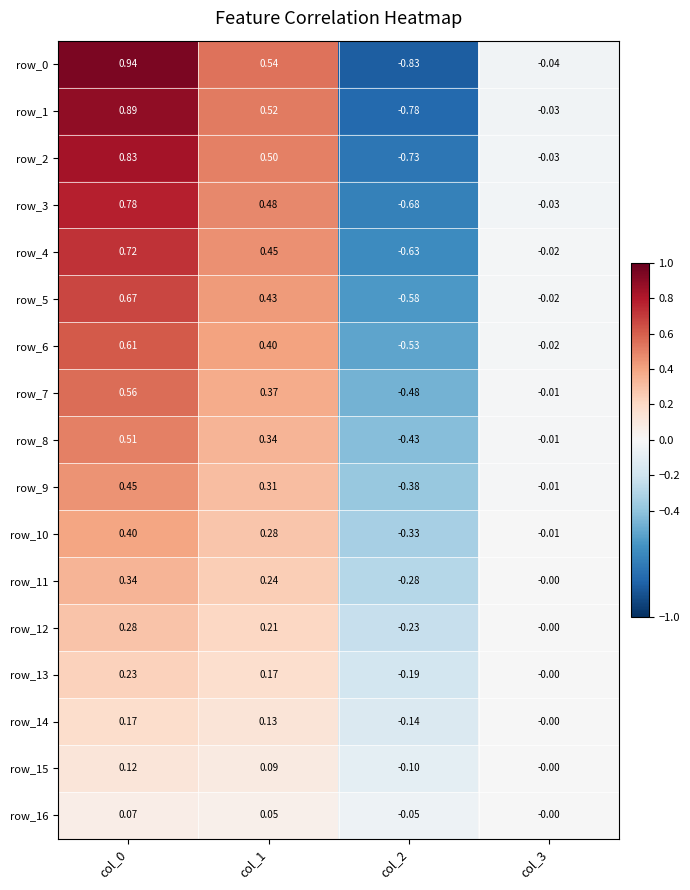

Is the value of row_13 at col_2 greater than the value of row_16 at col_3?

No